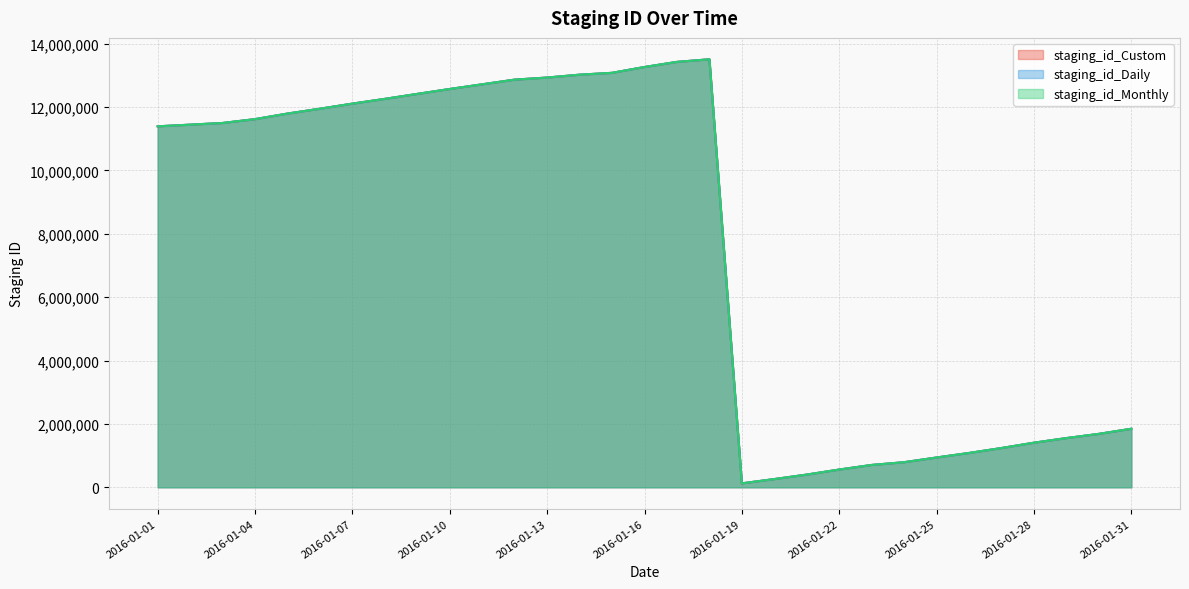

What is the sum of all staging_id_Monthly values?

236394218